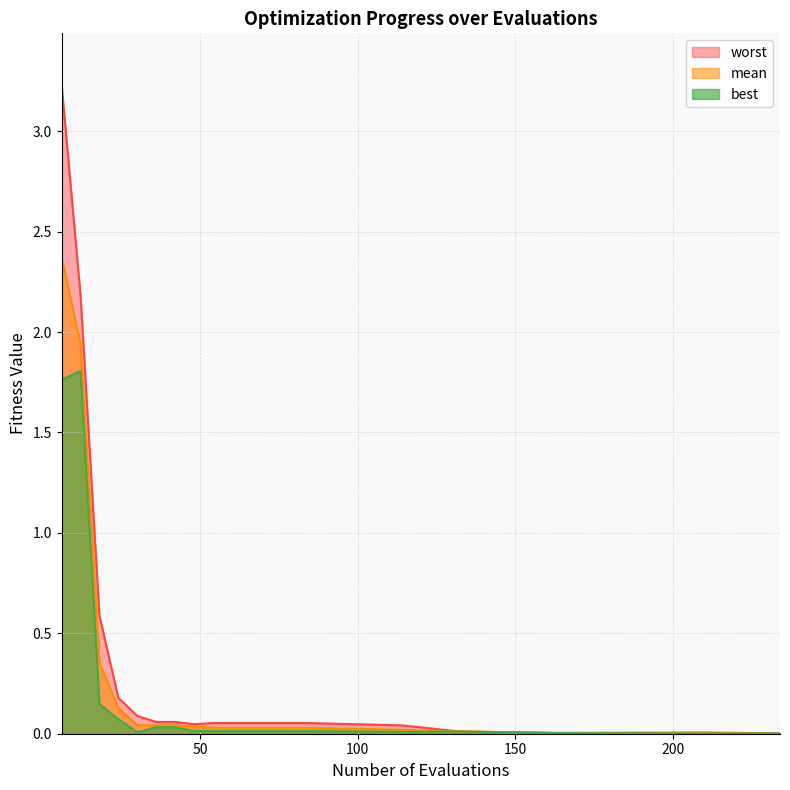

At which label is worst closest to 1?

18